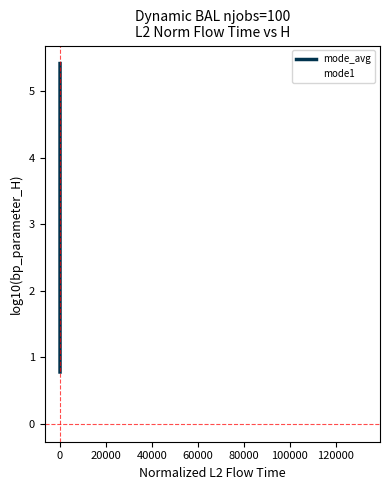

Is this an area chart (filled region under the line)?

No